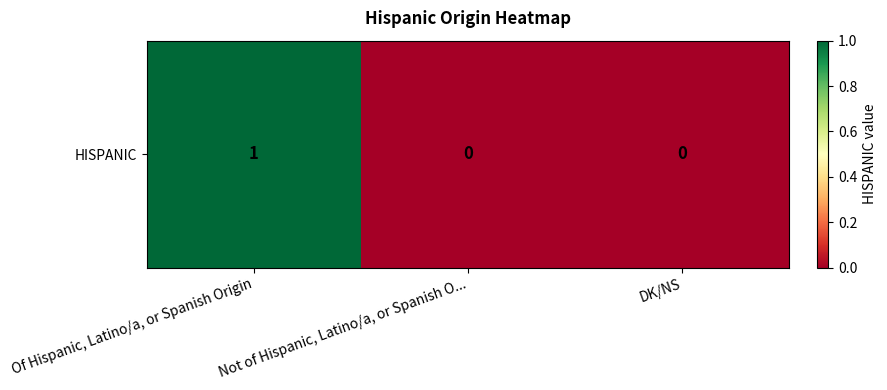

Read the value at Of Hispanic, Latino/a, or Spanish Origin.

1